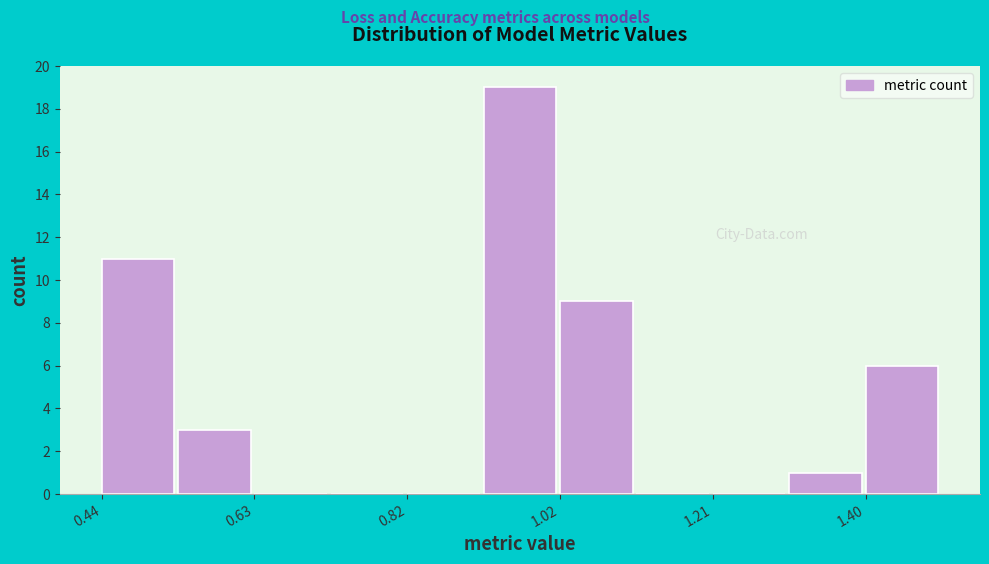

How tall is the bar that spans 1.02 to 1.12 on the x-axis? Neither the bar edges nor the heights are printed on the chart, so give them approximately, as read against the axes.

9